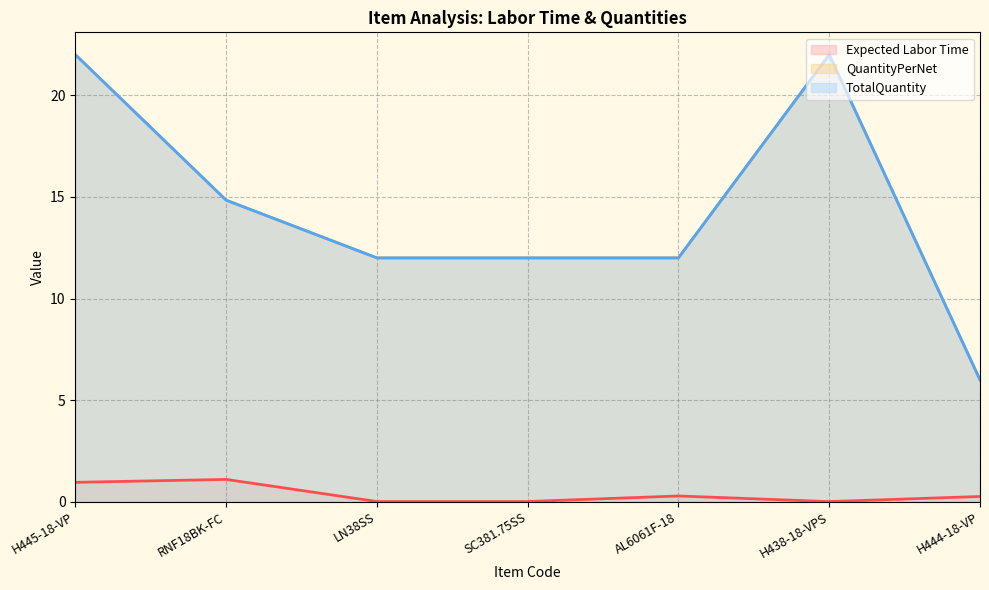

At SC381.75SS, list the series in order from largest to smallest.

QuantityPerNet (line), TotalQuantity (line), Expected Labor Time (line)